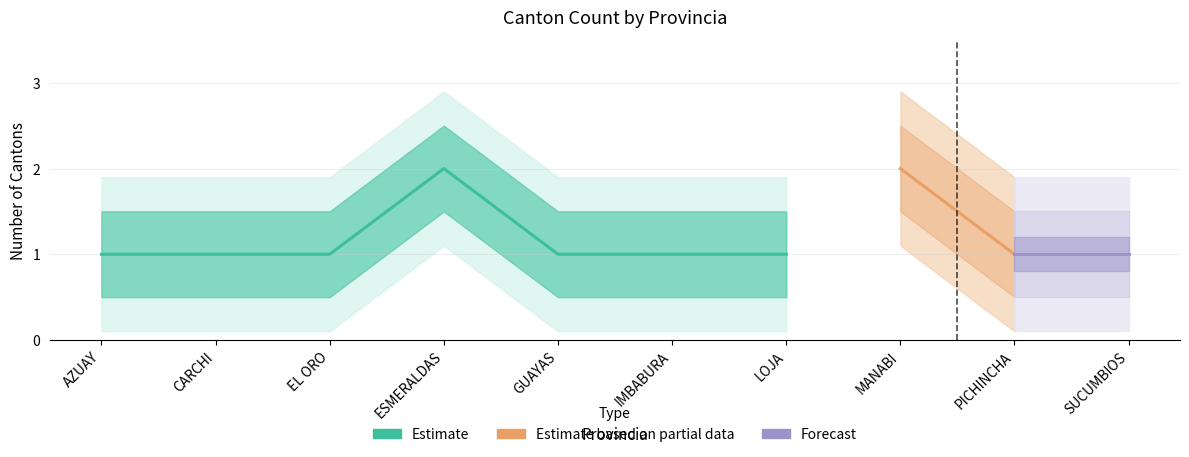

Reading right to left, what are all the values shown in this chart?

SUCUMBIOS=1	PICHINCHA=1	MANABI=2	LOJA=1	IMBABURA=1	GUAYAS=1	ESMERALDAS=2	EL ORO=1	CARCHI=1	AZUAY=1